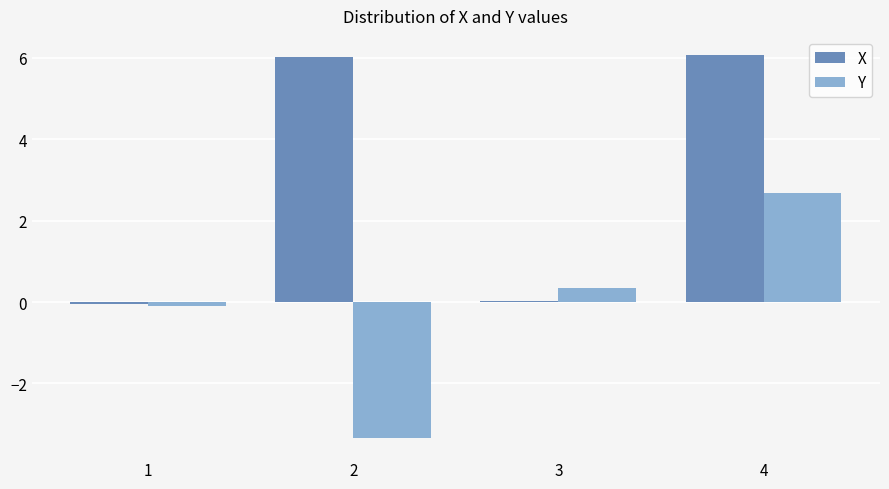

What is the maximum value shown in the chart?

6.1